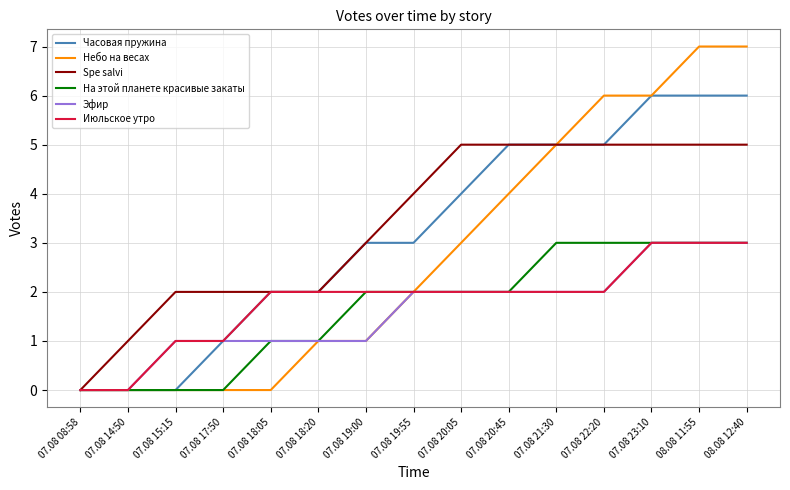

Reading left to right, transcribe all the data shown in this chart.

Часовая пружина: 07.08 08:58=0	07.08 14:50=0	07.08 15:15=0	07.08 17:50=1	07.08 18:05=2	07.08 18:20=2	07.08 19:00=3	07.08 19:55=3	07.08 20:05=4	07.08 20:45=5	07.08 21:30=5	07.08 22:20=5	07.08 23:10=6	08.08 11:55=6	08.08 12:40=6
Небо на весах: 07.08 08:58=0	07.08 14:50=0	07.08 15:15=0	07.08 17:50=0	07.08 18:05=0	07.08 18:20=1	07.08 19:00=1	07.08 19:55=2	07.08 20:05=3	07.08 20:45=4	07.08 21:30=5	07.08 22:20=6	07.08 23:10=6	08.08 11:55=7	08.08 12:40=7
Spe salvi: 07.08 08:58=0	07.08 14:50=1	07.08 15:15=2	07.08 17:50=2	07.08 18:05=2	07.08 18:20=2	07.08 19:00=3	07.08 19:55=4	07.08 20:05=5	07.08 20:45=5	07.08 21:30=5	07.08 22:20=5	07.08 23:10=5	08.08 11:55=5	08.08 12:40=5
На этой планете красивые закаты: 07.08 08:58=0	07.08 14:50=0	07.08 15:15=0	07.08 17:50=0	07.08 18:05=1	07.08 18:20=1	07.08 19:00=2	07.08 19:55=2	07.08 20:05=2	07.08 20:45=2	07.08 21:30=3	07.08 22:20=3	07.08 23:10=3	08.08 11:55=3	08.08 12:40=3
Эфир: 07.08 08:58=0	07.08 14:50=0	07.08 15:15=1	07.08 17:50=1	07.08 18:05=1	07.08 18:20=1	07.08 19:00=1	07.08 19:55=2	07.08 20:05=2	07.08 20:45=2	07.08 21:30=2	07.08 22:20=2	07.08 23:10=3	08.08 11:55=3	08.08 12:40=3
Июльское утро: 07.08 08:58=0	07.08 14:50=0	07.08 15:15=1	07.08 17:50=1	07.08 18:05=2	07.08 18:20=2	07.08 19:00=2	07.08 19:55=2	07.08 20:05=2	07.08 20:45=2	07.08 21:30=2	07.08 22:20=2	07.08 23:10=3	08.08 11:55=3	08.08 12:40=3